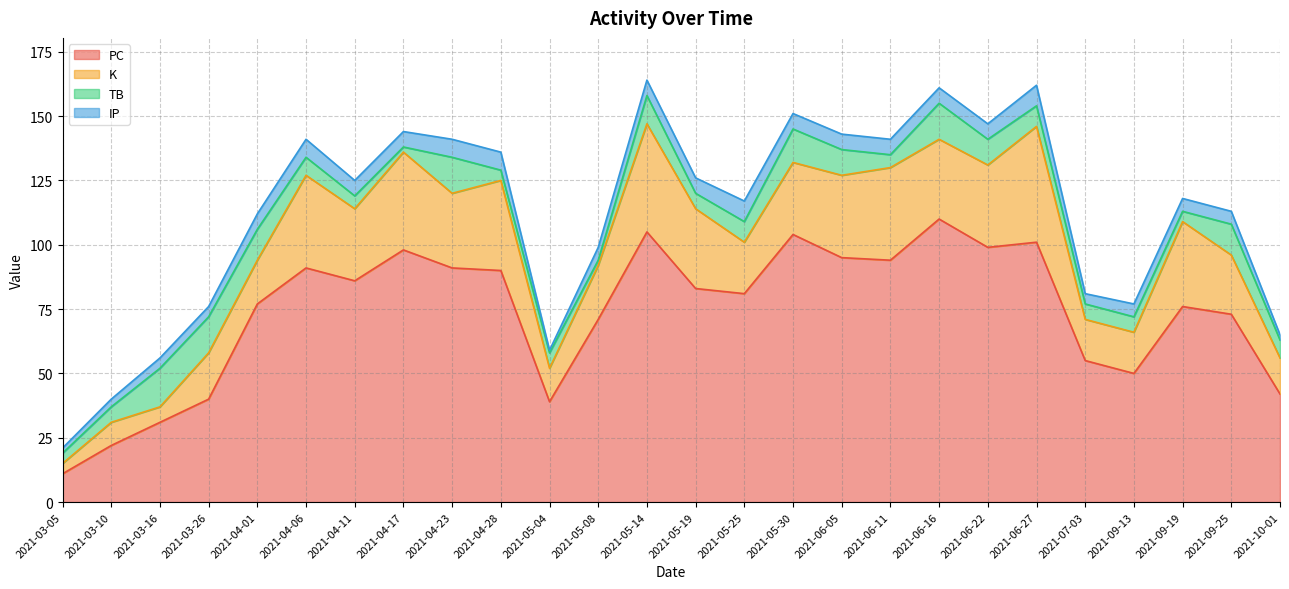

At which category does TB reach its first local peak?

2021-03-16